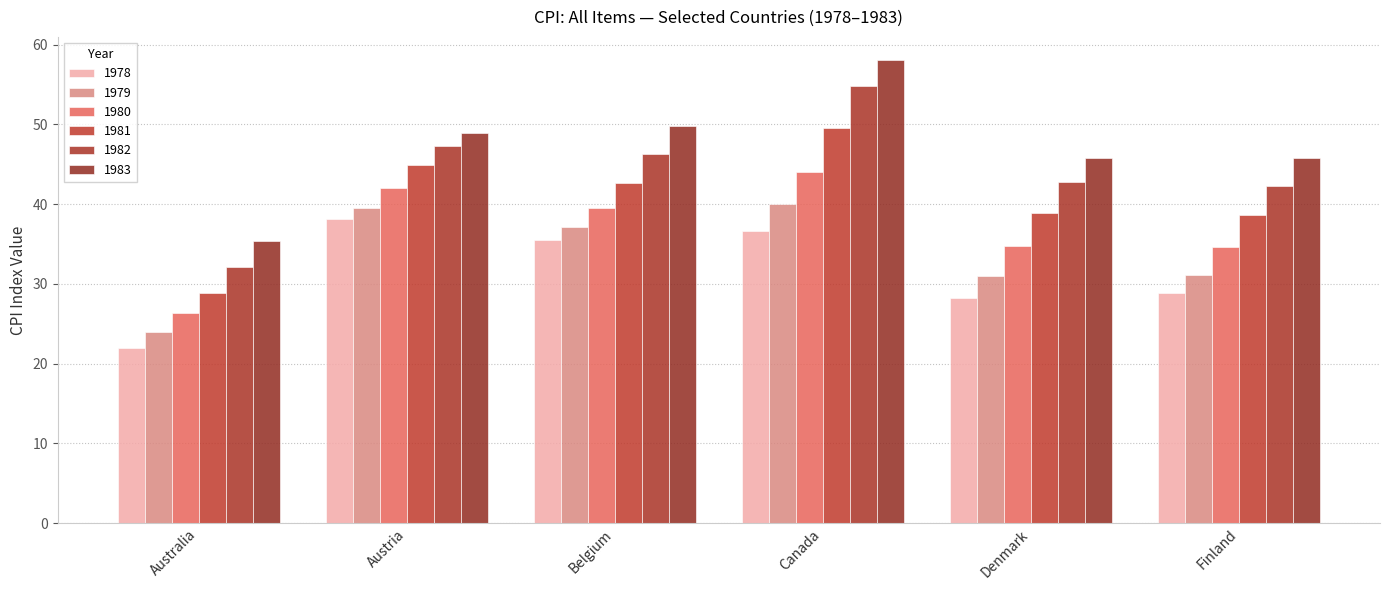

What is the difference between the 1982 values at Belgium and Denmark?

3.5